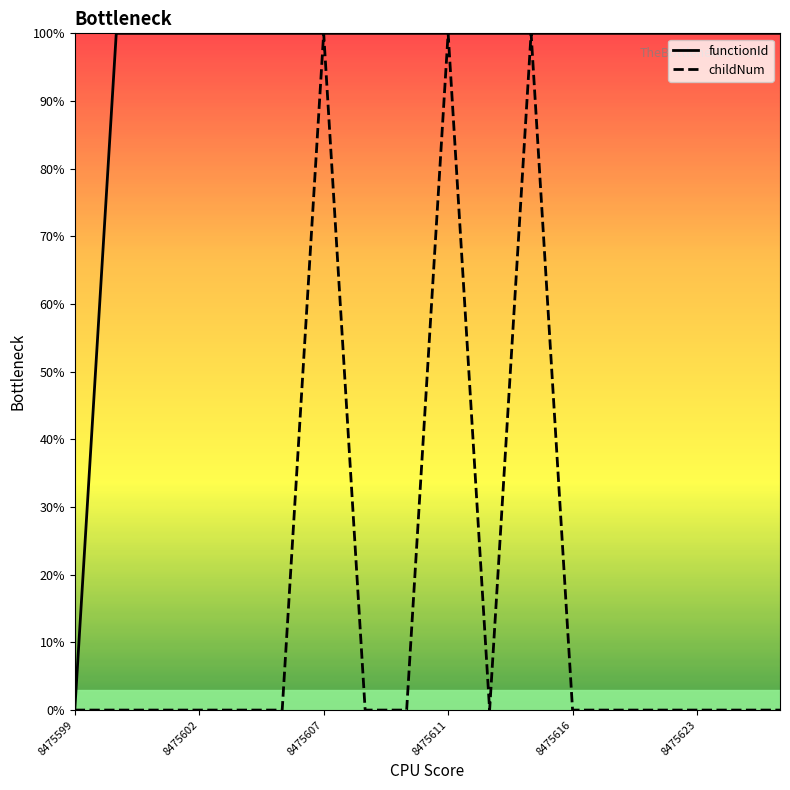

Which series has the largest total across all categories?

functionId